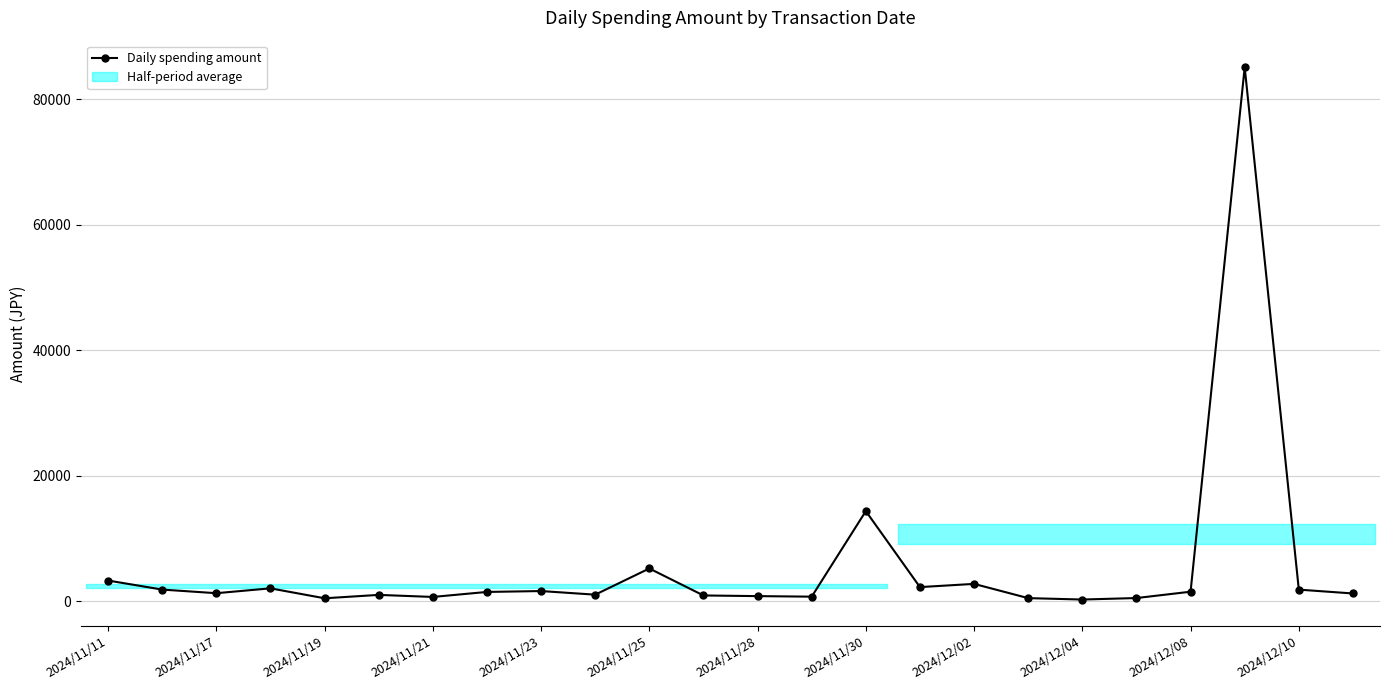

The chart shows a value of 633 at 2024/11/19. True or false?

False